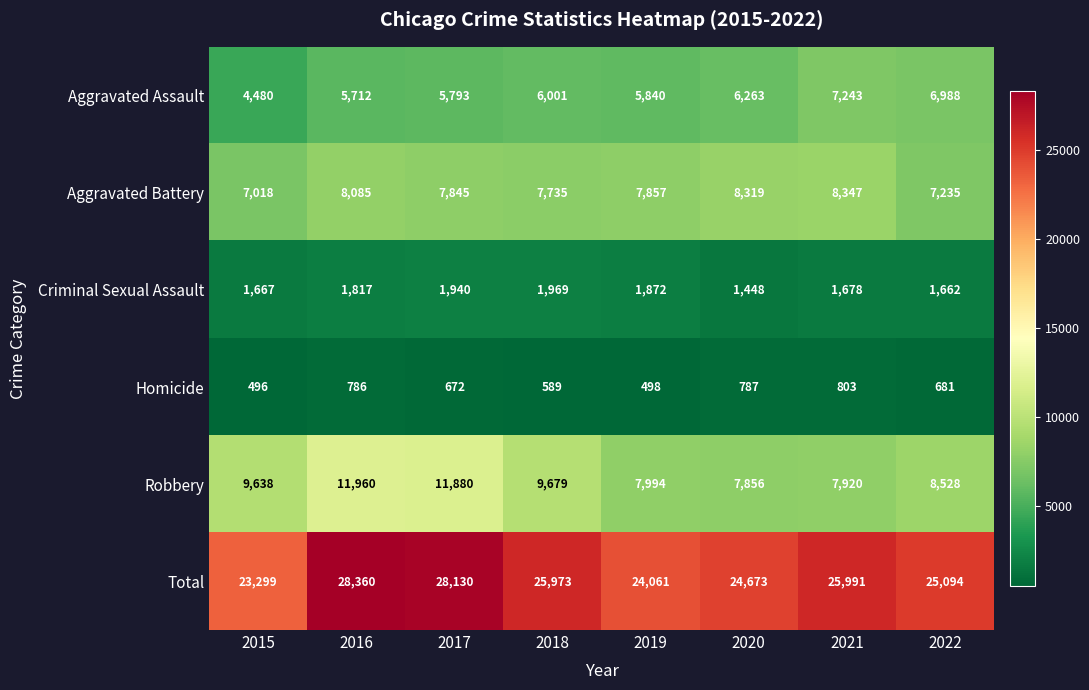

What is the smallest value displayed?

496